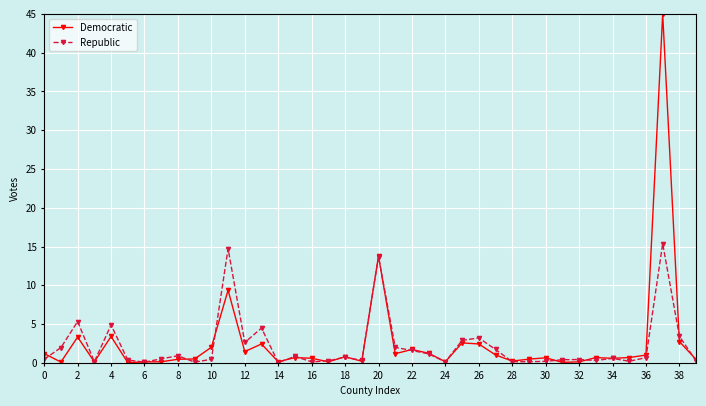

What is the highest value of the Republic series?

15.4